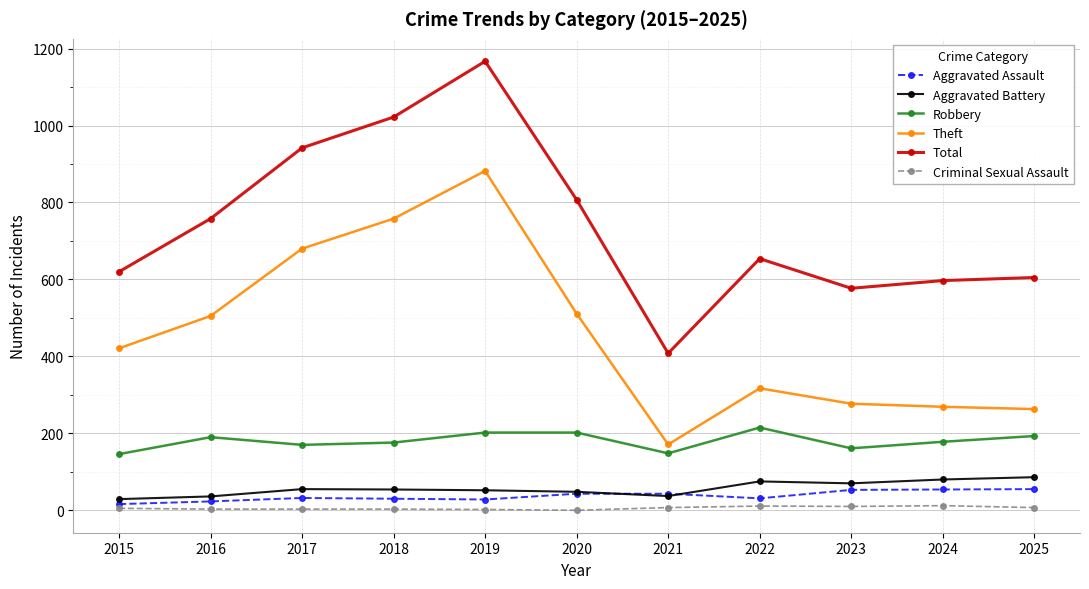

What is the value of the Aggravated Battery point at the 11th from the left?

86